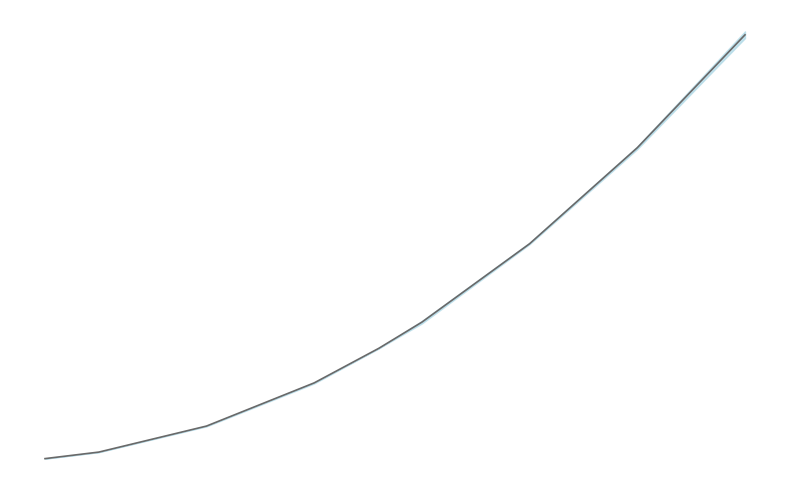

Reading left to right, transcribe all the data shown in this chart.

0.0	0.1	0.3	0.7	1.0	1.2	1.9	2.8	3.8